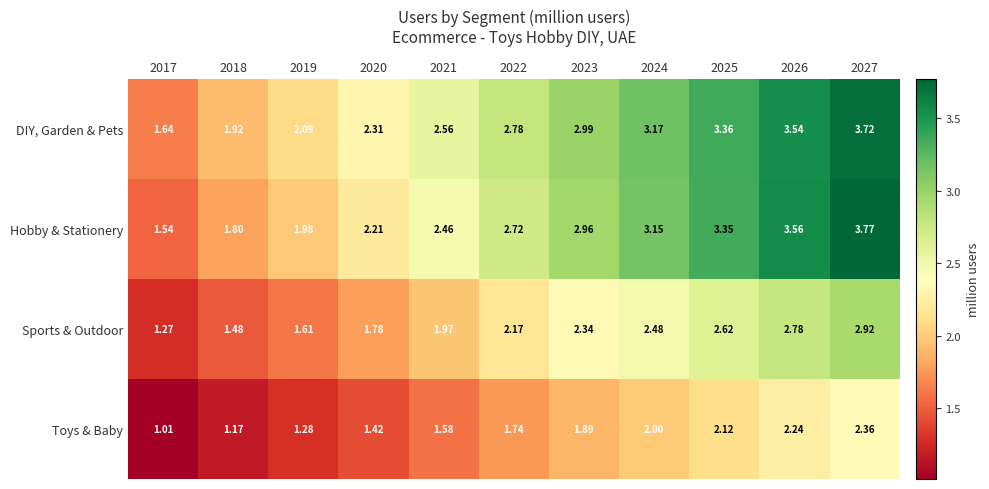

Is the value of Sports & Outdoor at 2027 greater than the value of Hobby & Stationery at 2023?

No